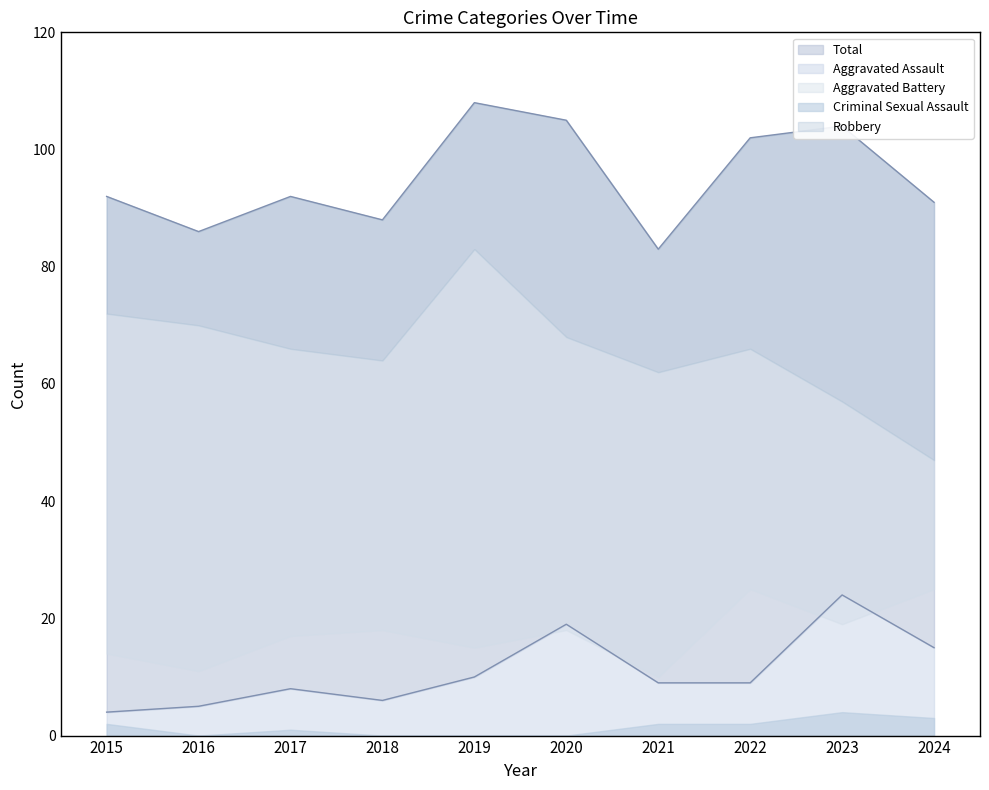

Reading right to left, list all the values displayed in this chart.

Aggravated Assault: 2024=15	2023=24	2022=9	2021=9	2020=19	2019=10	2018=6	2017=8	2016=5	2015=4
Aggravated Battery: 2024=25	2023=19	2022=25	2021=10	2020=18	2019=15	2018=18	2017=17	2016=11	2015=14
Criminal Sexual Assault: 2024=3	2023=4	2022=2	2021=2	2020=0	2019=0	2018=0	2017=1	2016=0	2015=2
Robbery: 2024=47	2023=57	2022=66	2021=62	2020=68	2019=83	2018=64	2017=66	2016=70	2015=72
Total: 2024=91	2023=104	2022=102	2021=83	2020=105	2019=108	2018=88	2017=92	2016=86	2015=92